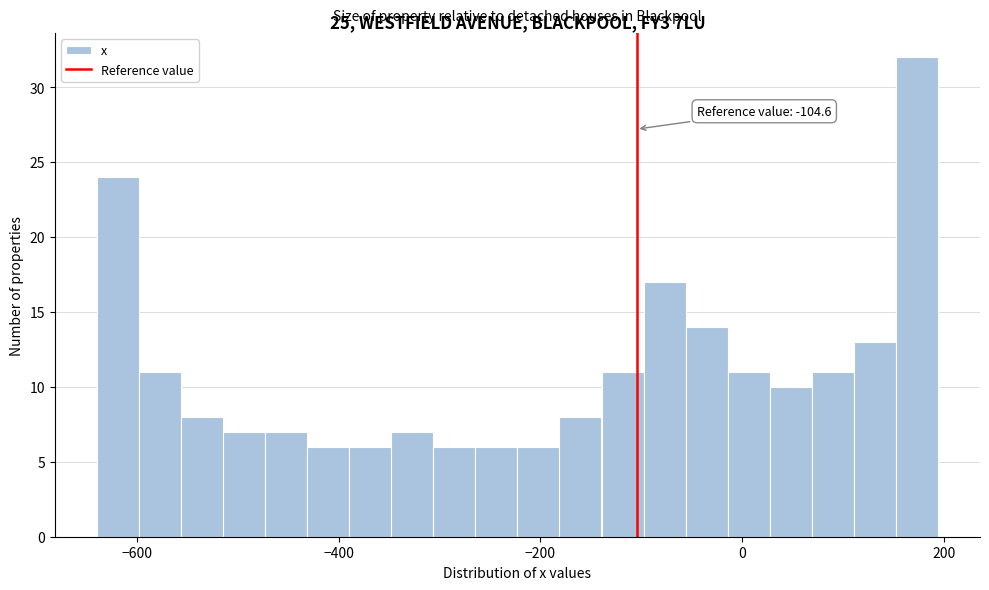

Around what value on the x-axis is the tallest bar? Give the approximate position of its centre, as read against the axis.

180